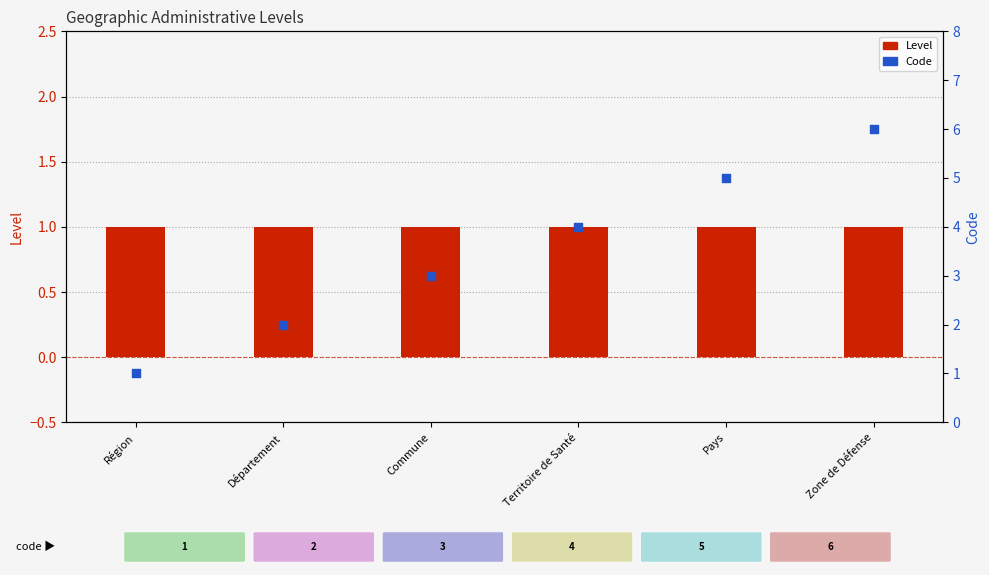

Which series reaches the minimum Y coordinate?

Level